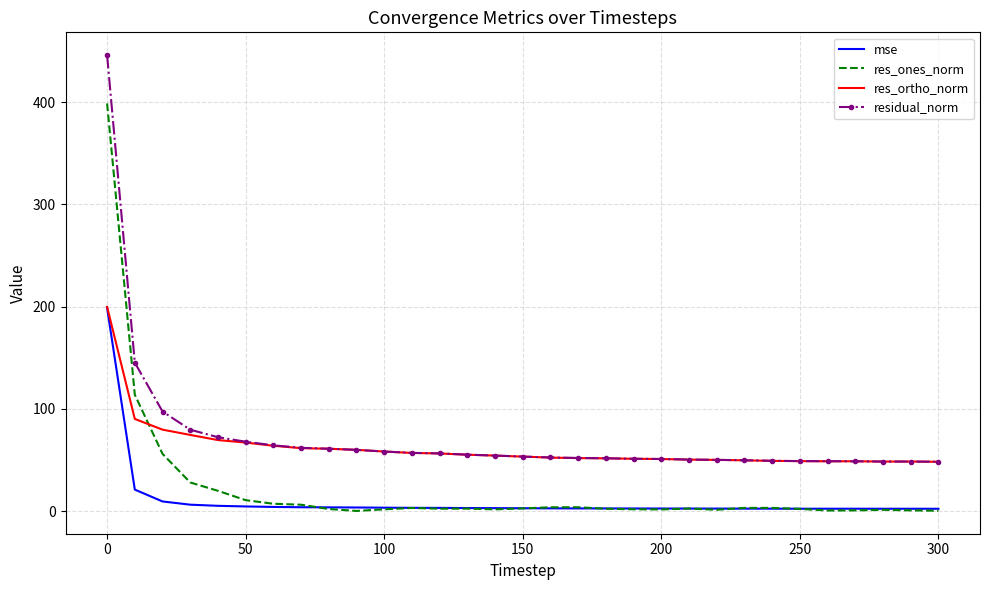

Which series has the widest spread of values?

res_ones_norm